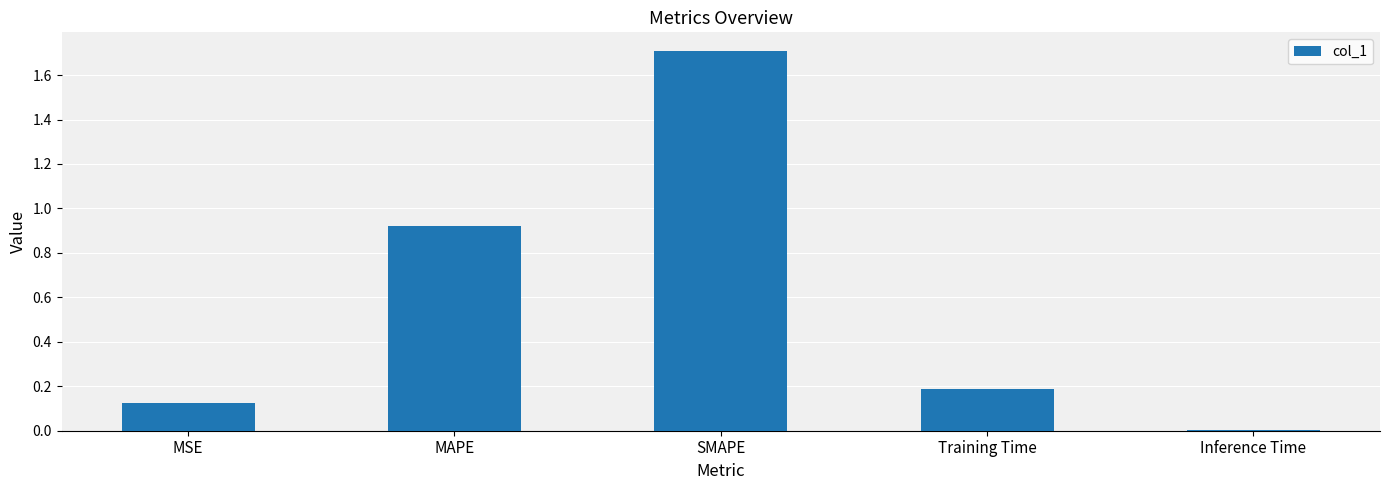

Between MAPE and Training Time, which is larger?

MAPE